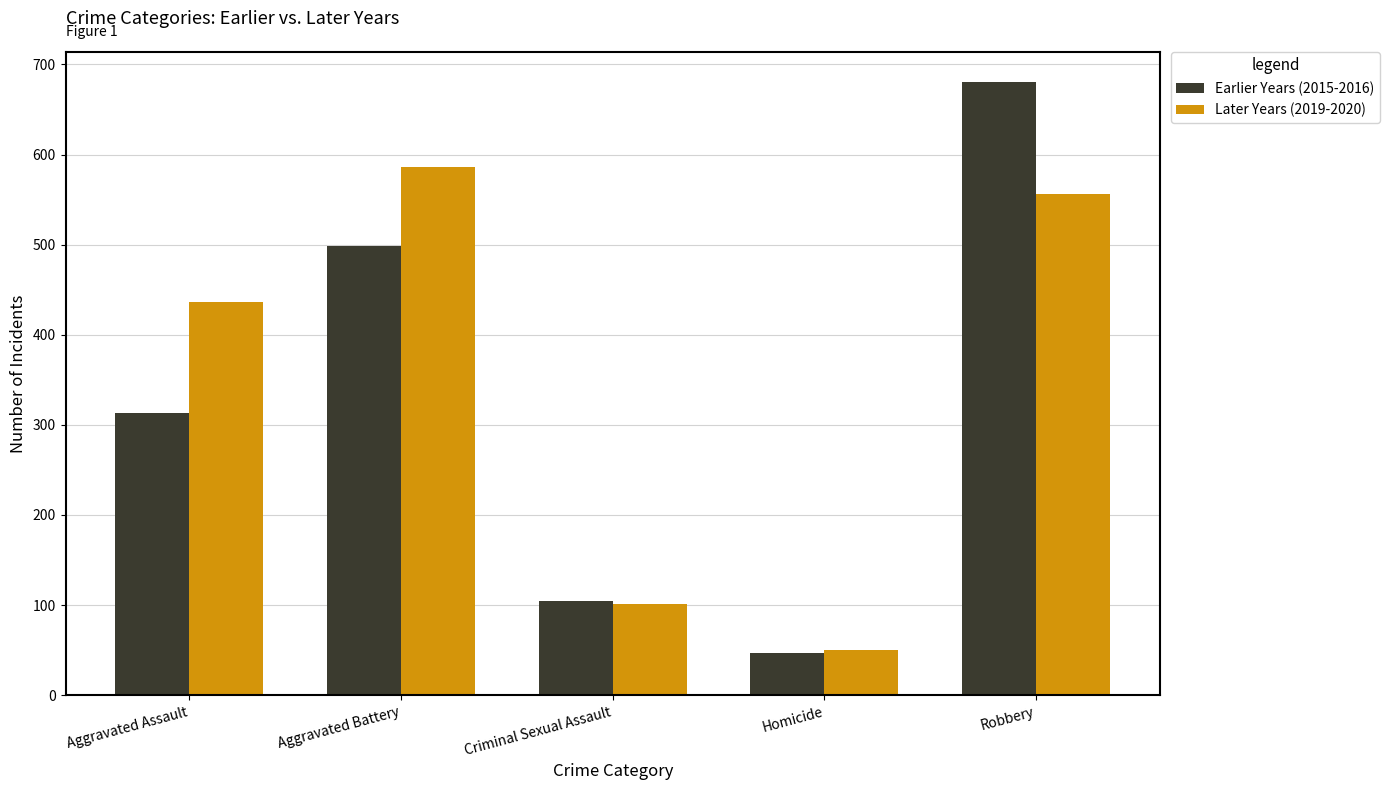

Which category has the highest value in the Later Years (2019-2020) series?

Aggravated Battery